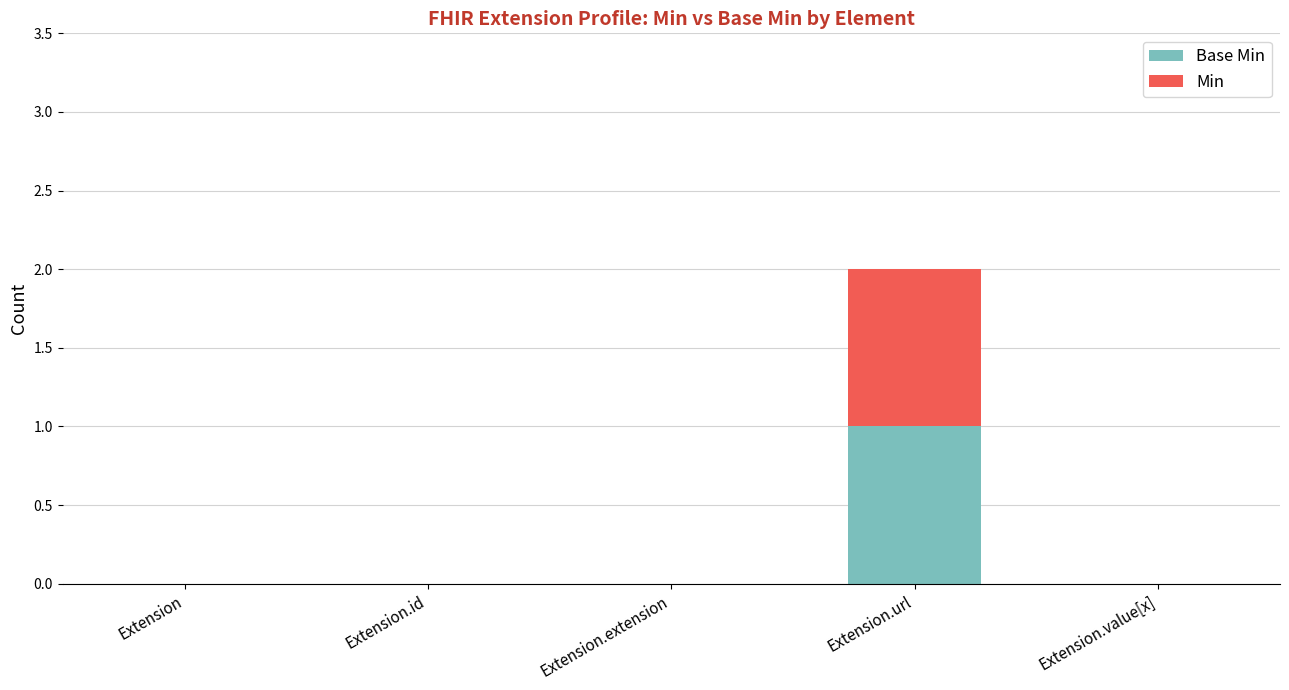

Rank the series by their maximum value, from lowest to highest.

Base Min, Min